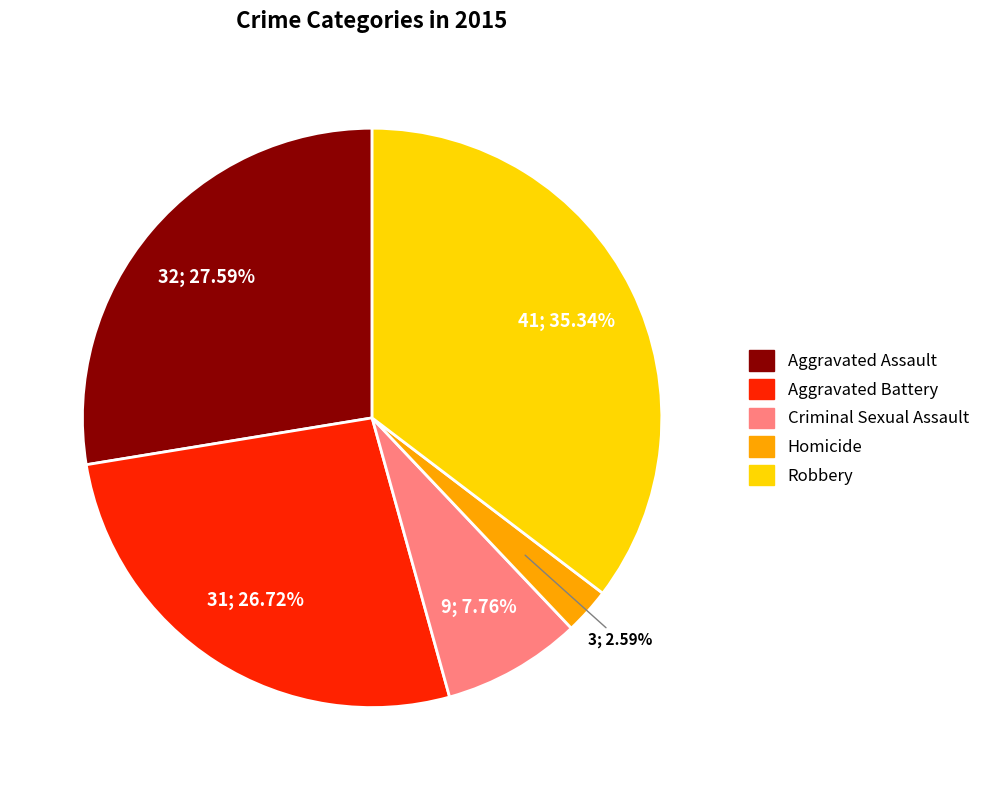

Between Aggravated Assault and Robbery, which is larger?

Robbery